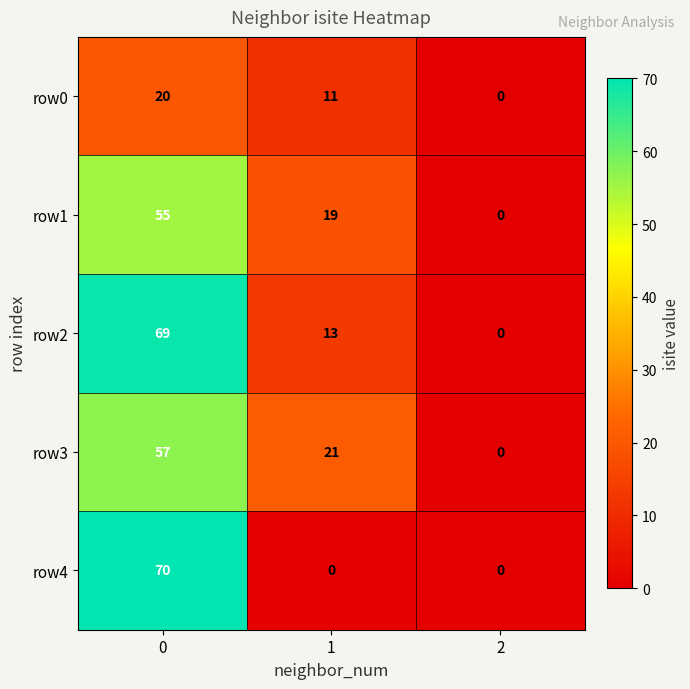

Is the value of row1 at 0 greater than the value of row4 at 2?

Yes